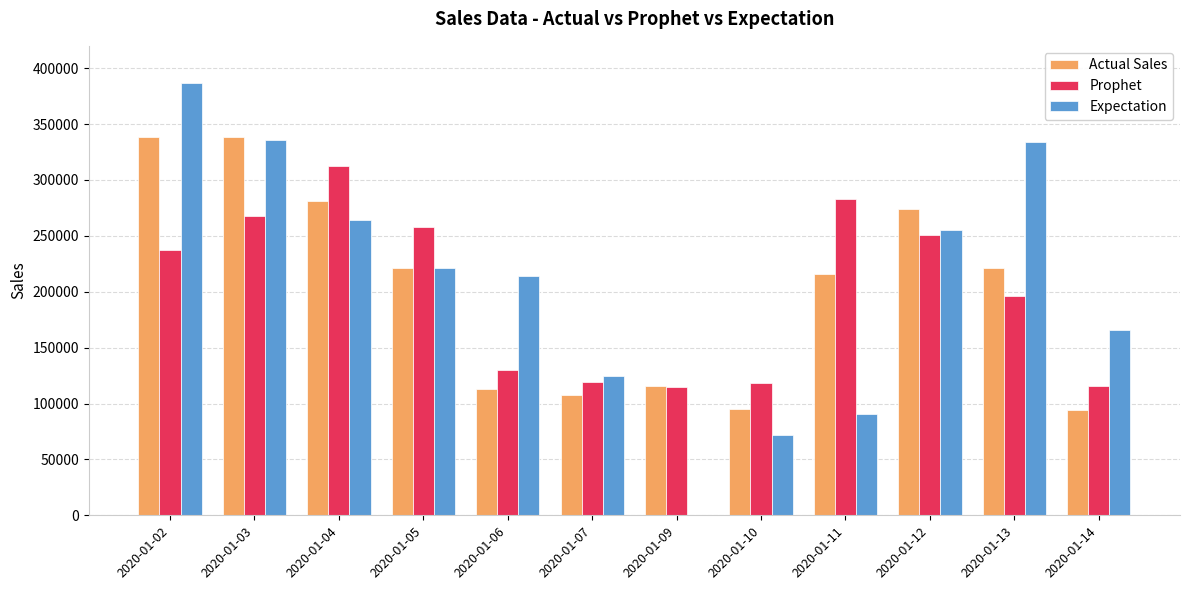

What is the sum of the Expectation values at 2020-01-04 and 2020-01-09?

264000.0